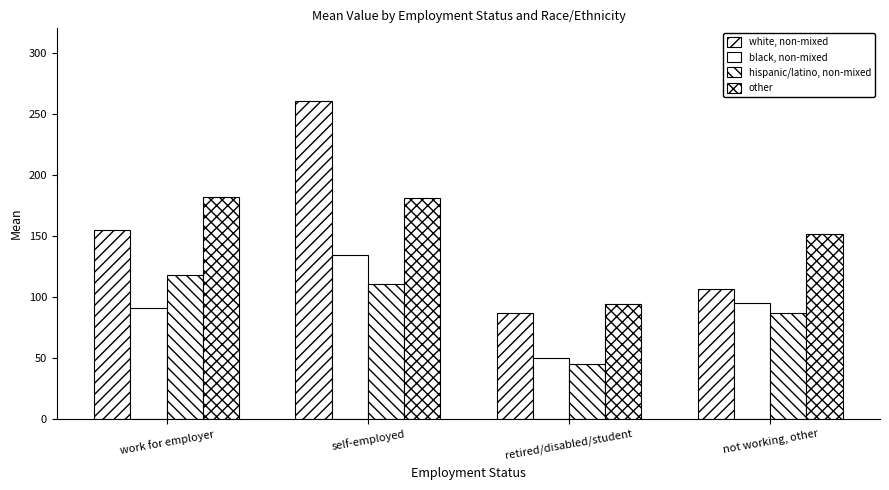

How many bars are there in total?

16